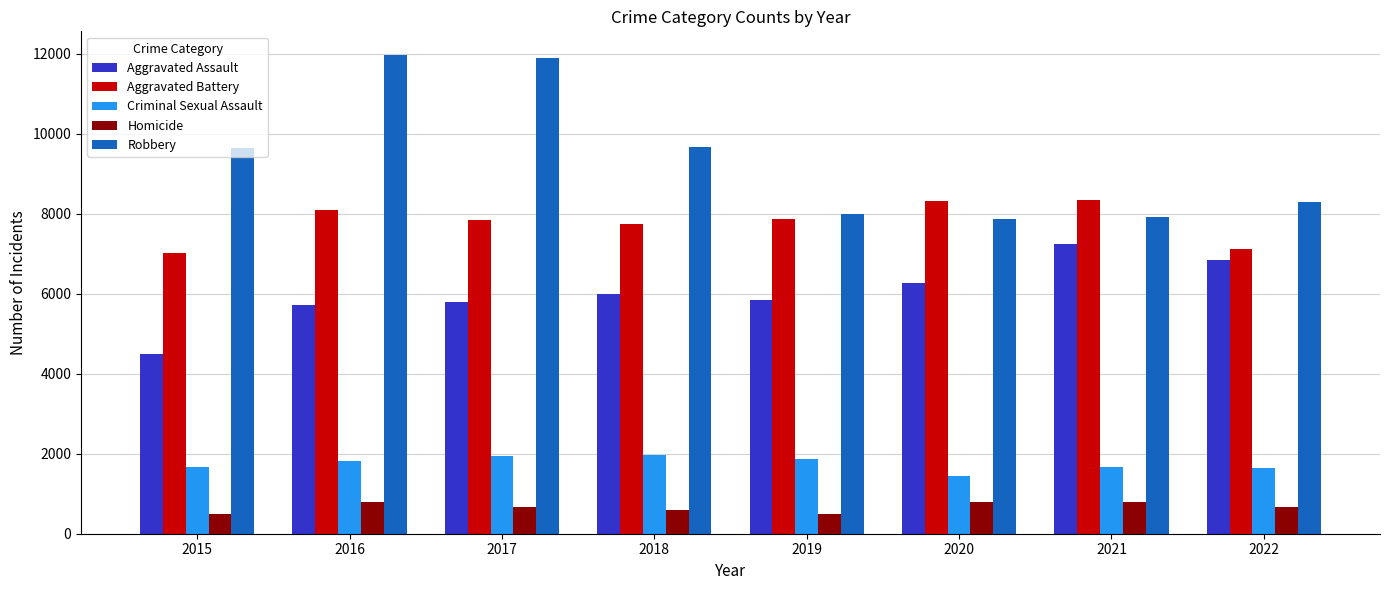

At how many categories does at least one series exceed 558?

8